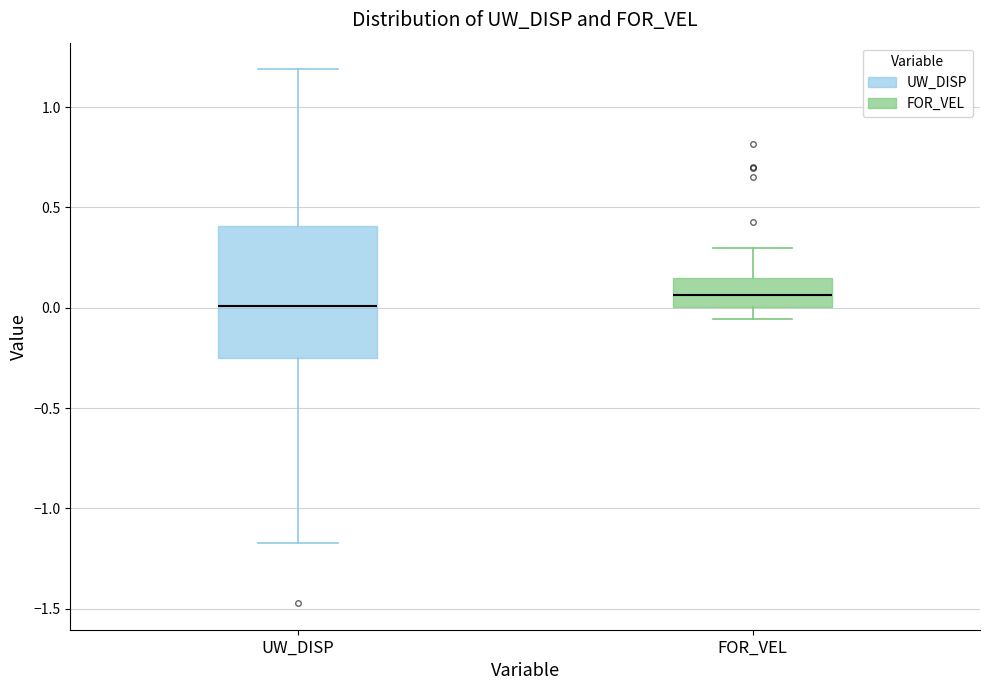

Reading left to right, transcribe this box plot: for each box, give where its median line is, the range the box spans, and where its two whiskers end, as read against the y-axis. The values are not printed on the chart, so give them approximately, as read against the axis.

UW_DISP: median 0.00, box -0.25 to 0.40, whiskers -1.15 to 1.20
FOR_VEL: median 0.05, box 0.00 to 0.15, whiskers -0.05 to 0.30